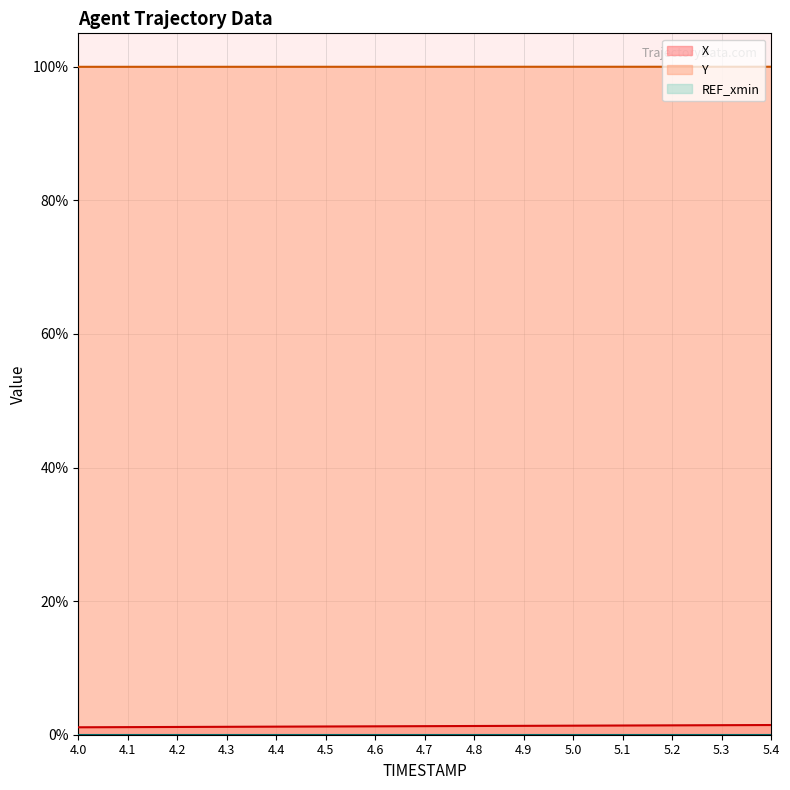

What is the maximum value shown in the chart?

100.0